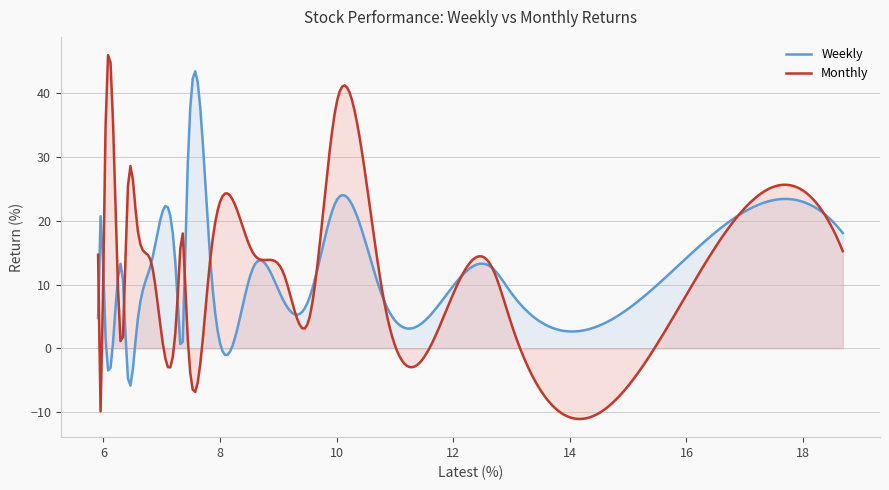

Does the chart display data point markers on the line(s)?

No